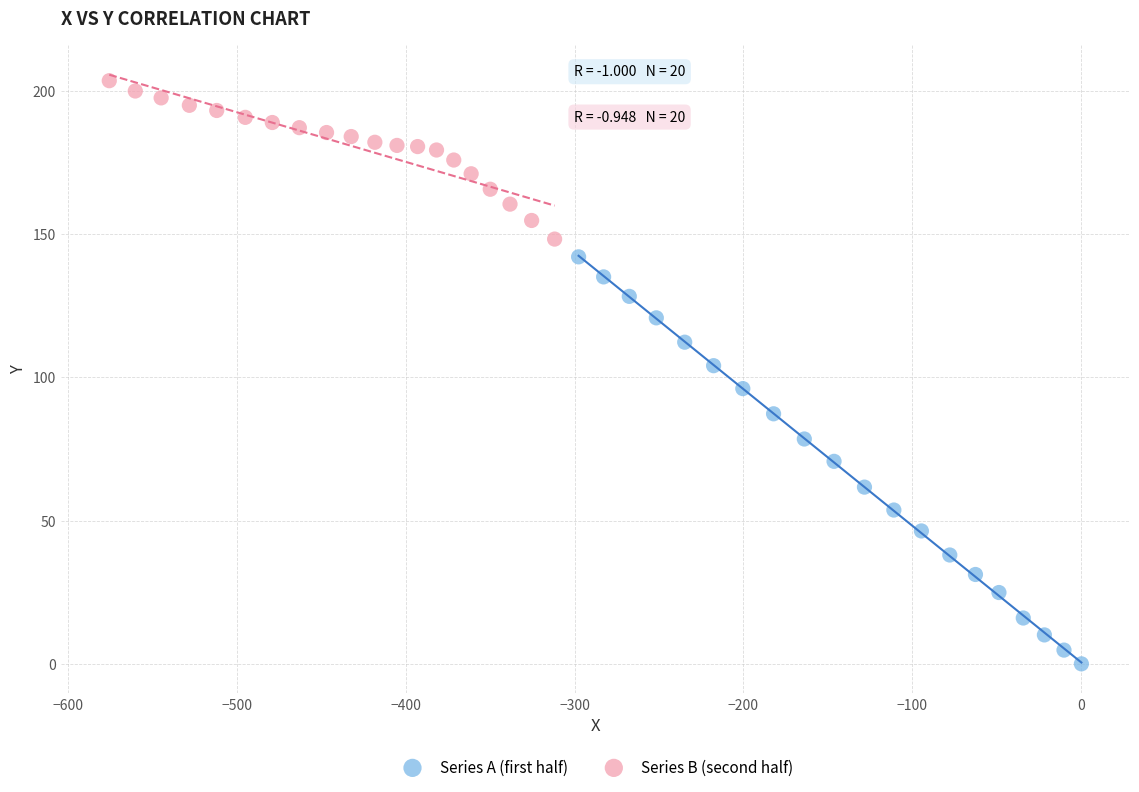

Which series has the largest Y range (max minus min)?

Series A (first half)